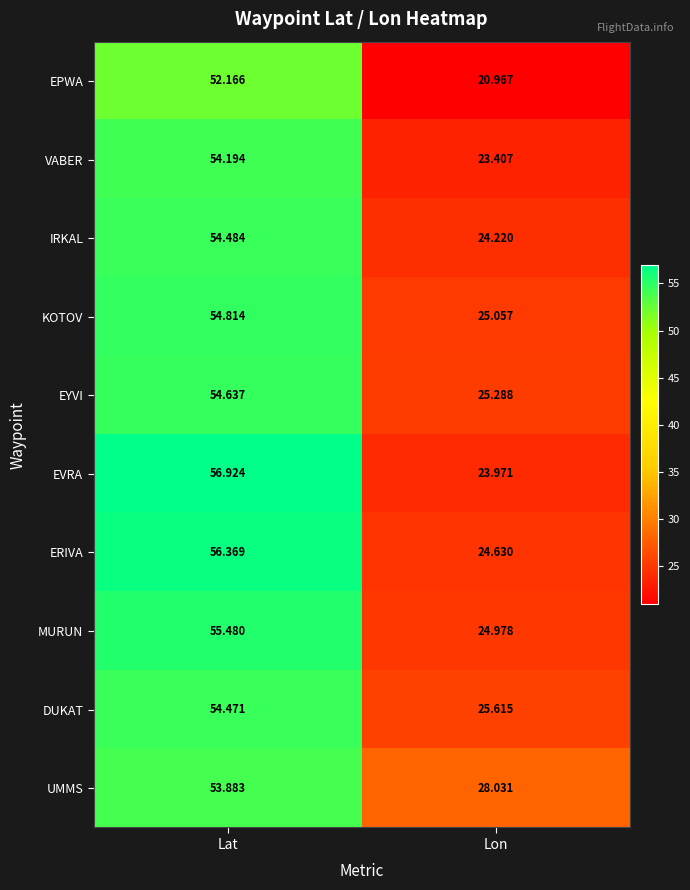

Which category has the lowest value in the EYVI series?

Lon